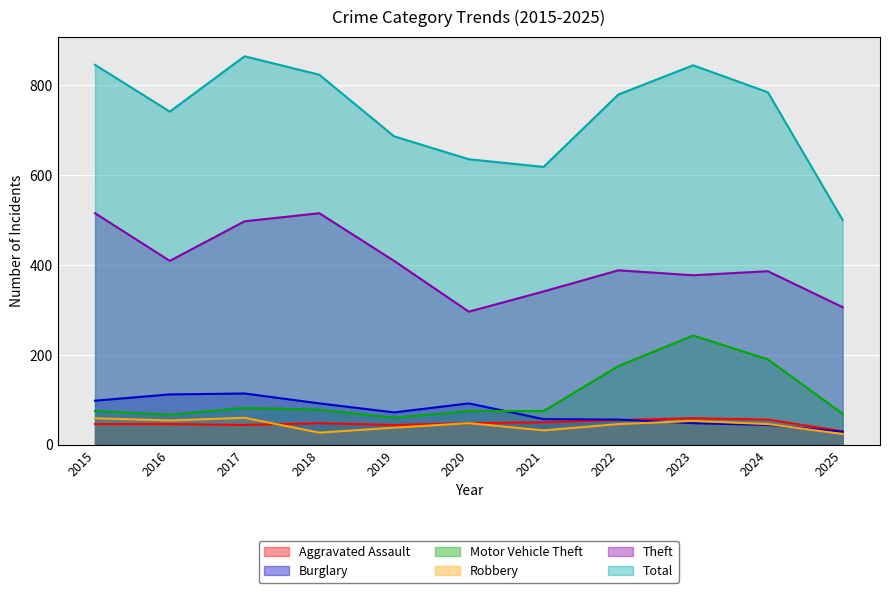

Where is the first local maximum for Robbery?

2017